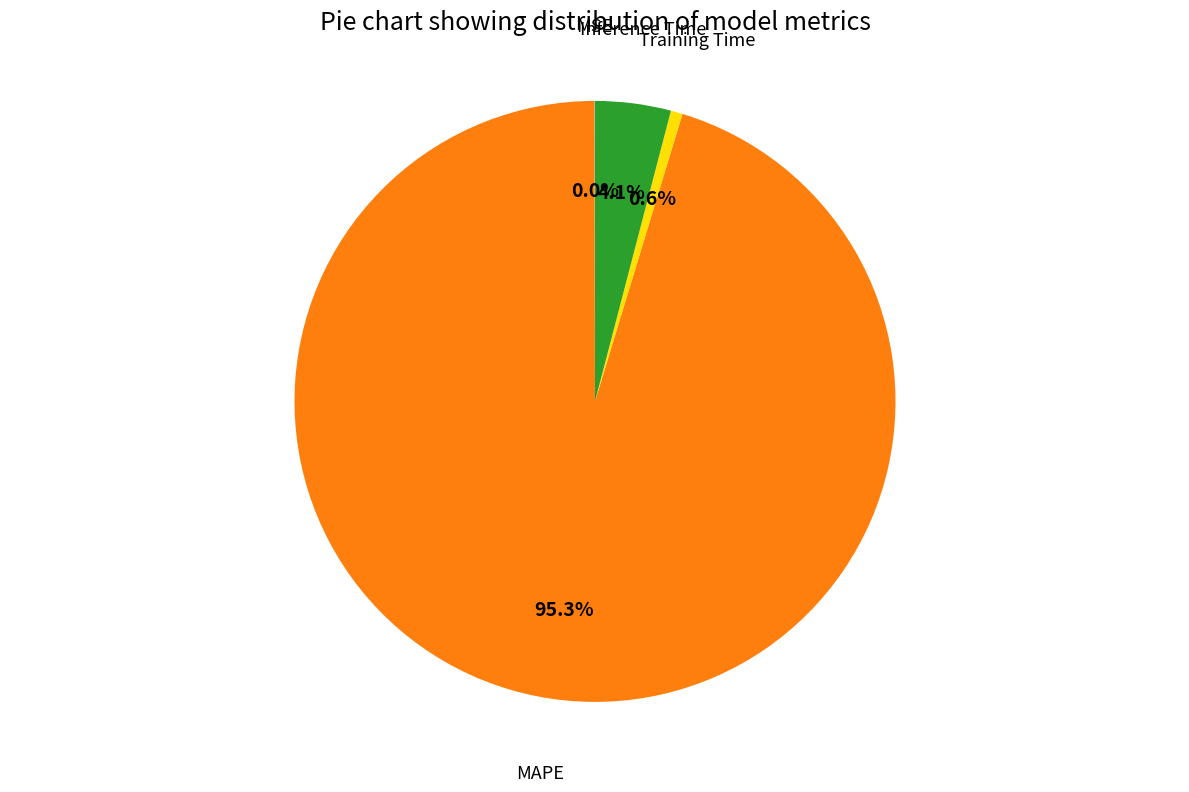

What is the largest slice in the pie chart?

MAPE